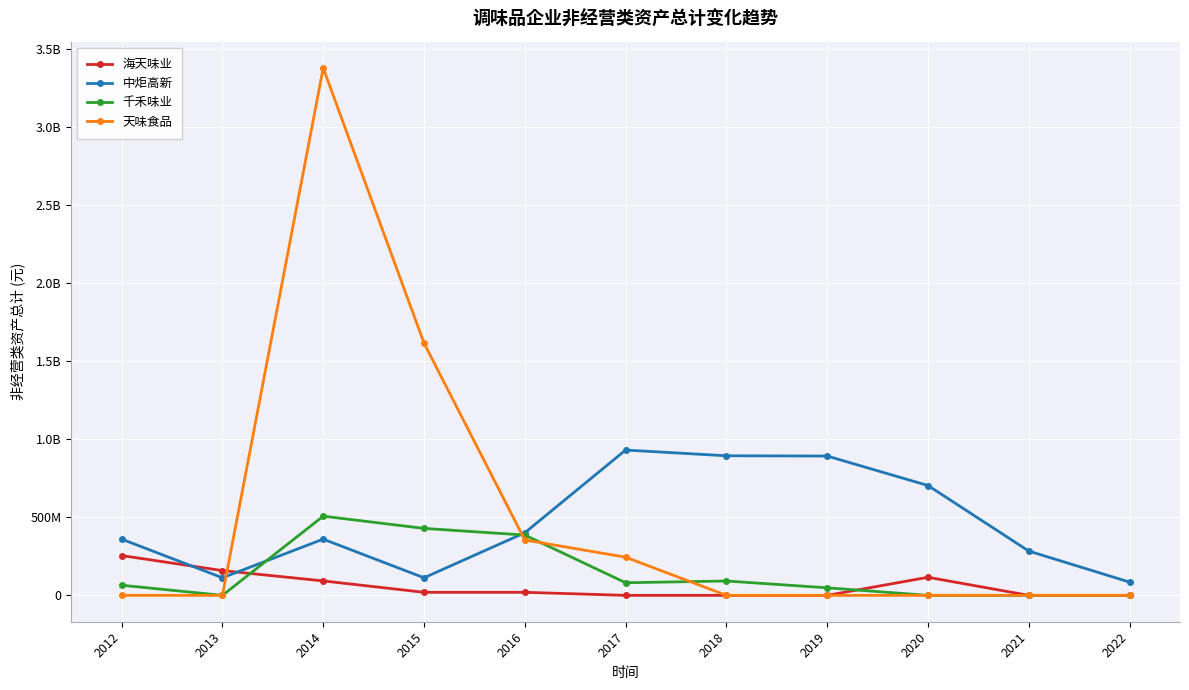

After their last crossing, which series has the higher values: 中炬高新 or 海天味业?

中炬高新